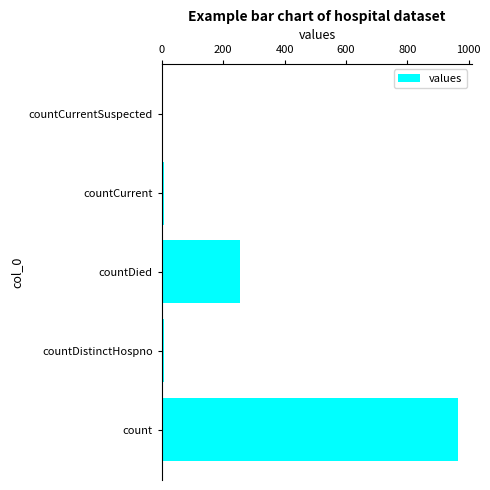

Is it true that the value at countDied is 75?

False